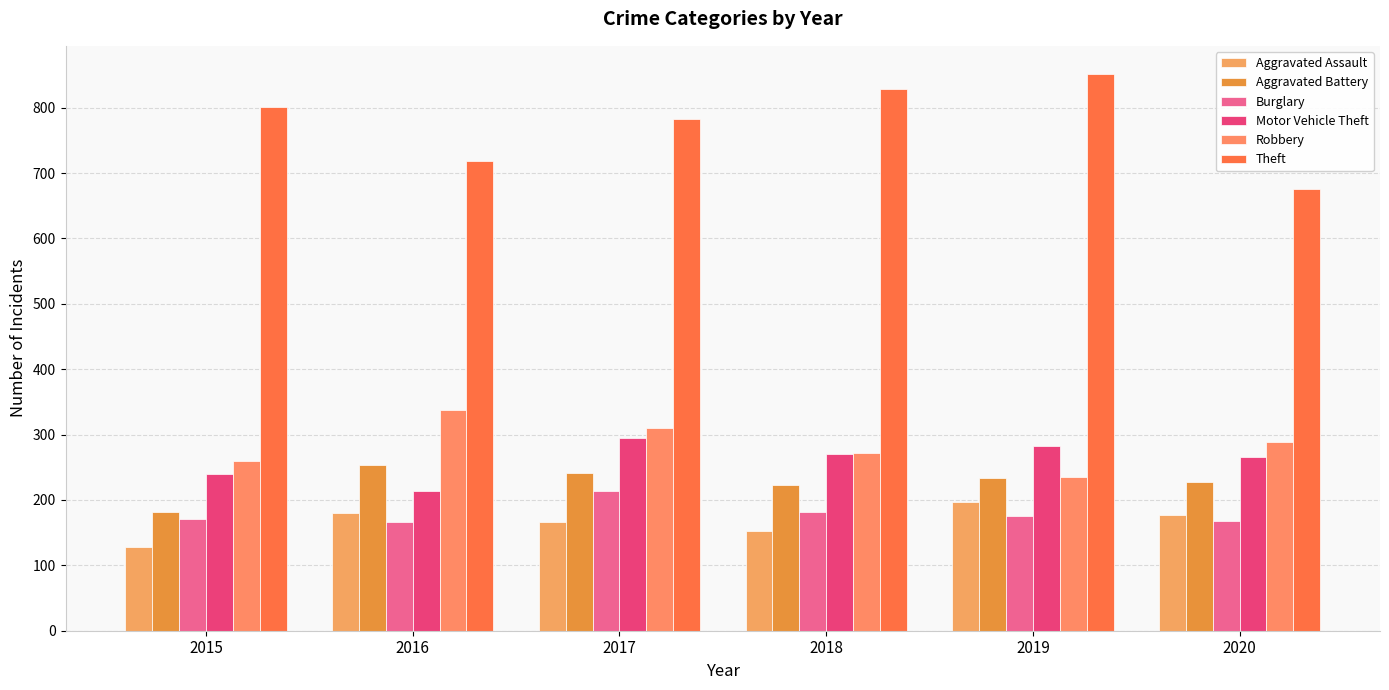

What is the spread (max minus min) of values at 2015?

673